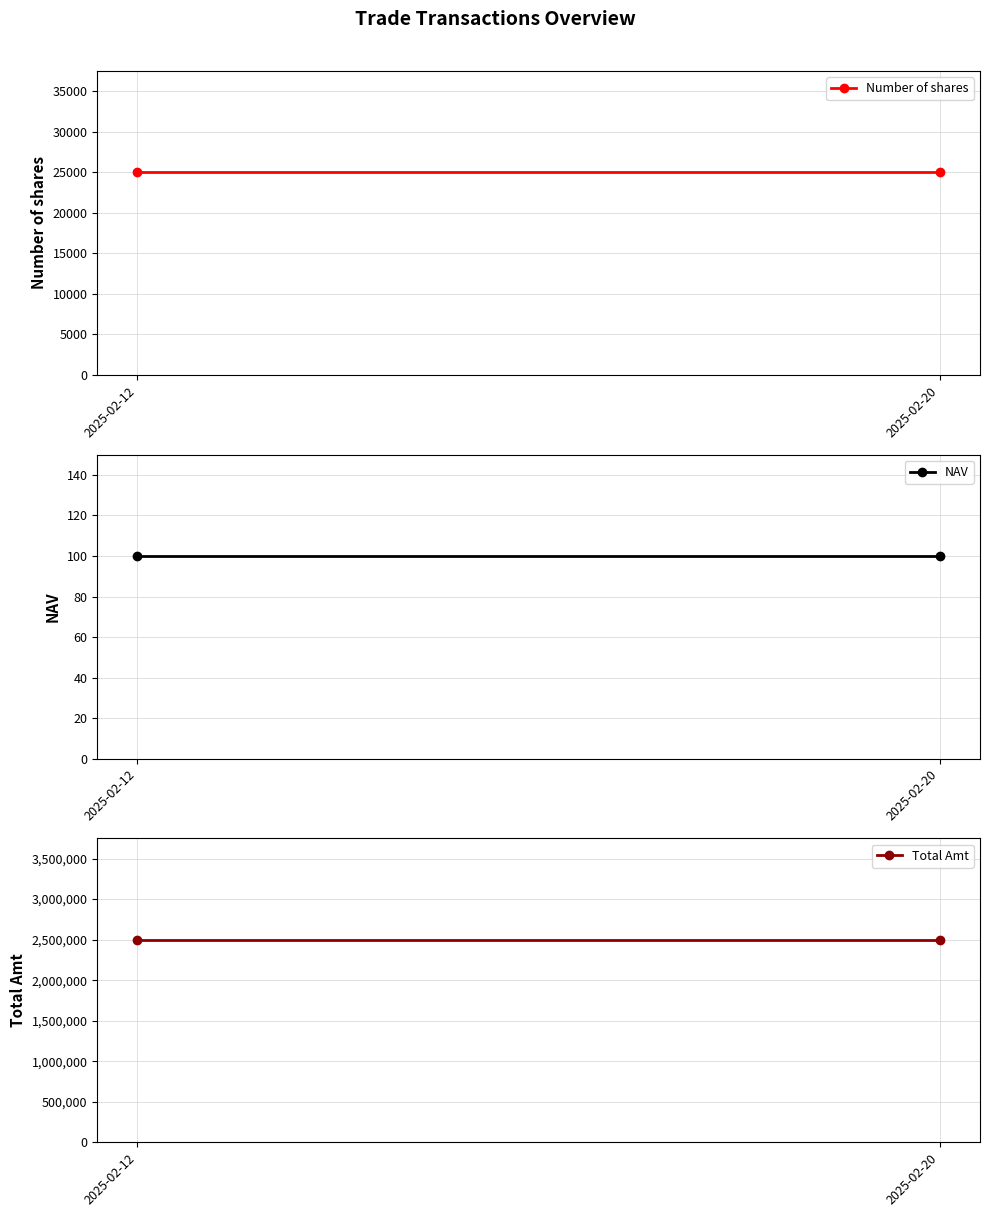

What is the total value across all series at 2025-02-20?

2525100